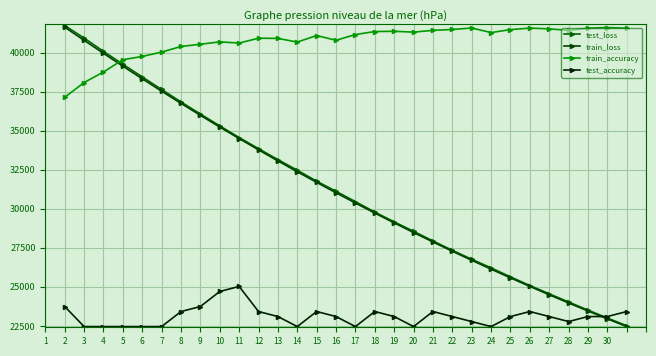

At which category is the sum across all series the highest?

2